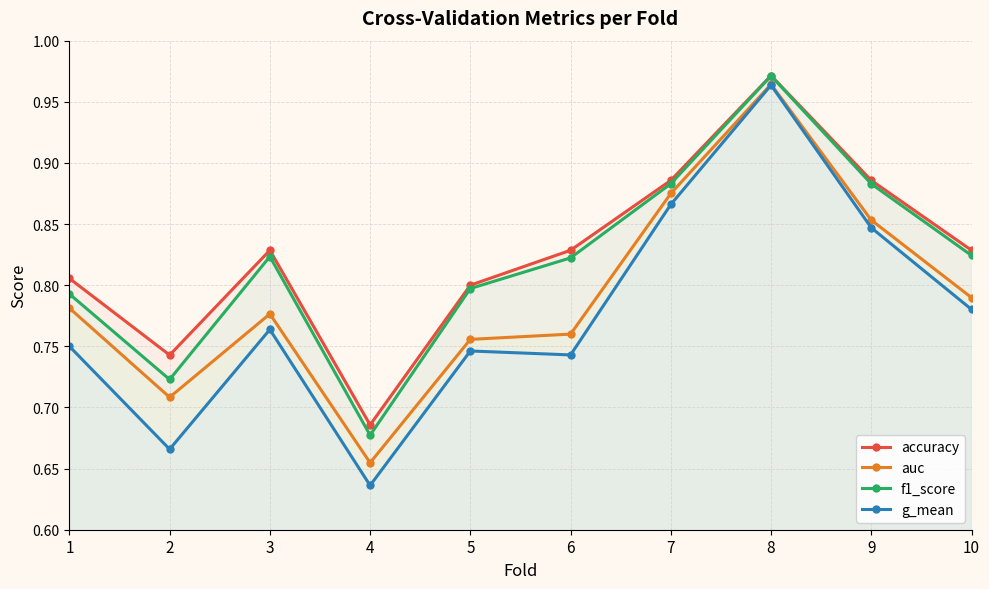

At how many categories does at least one series exceed 0?

10